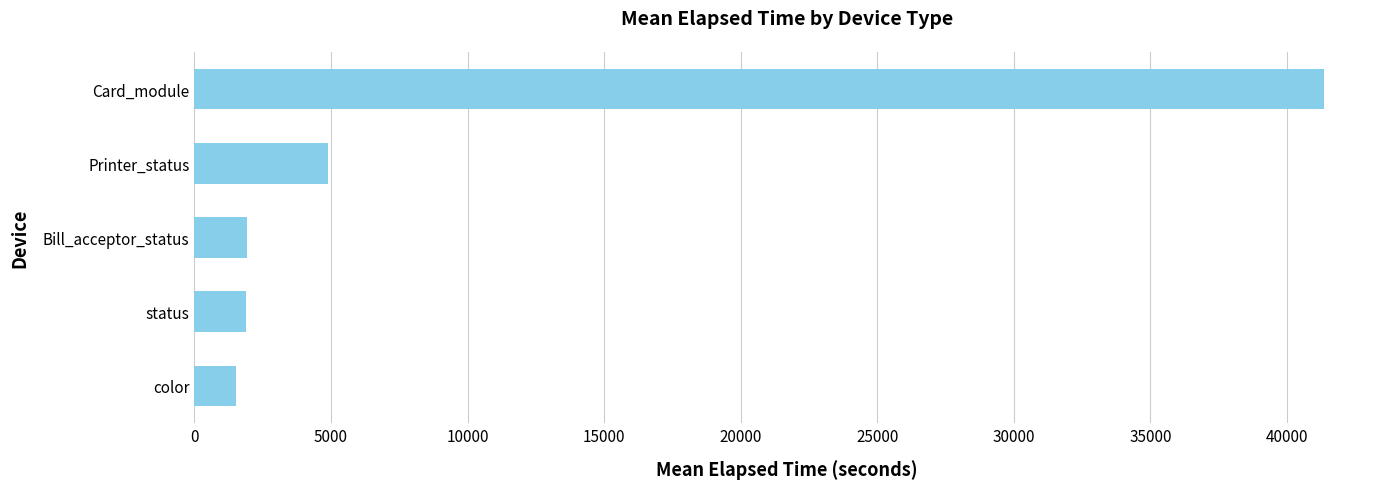

What is the difference between the maximum and second lowest values?

39451.9